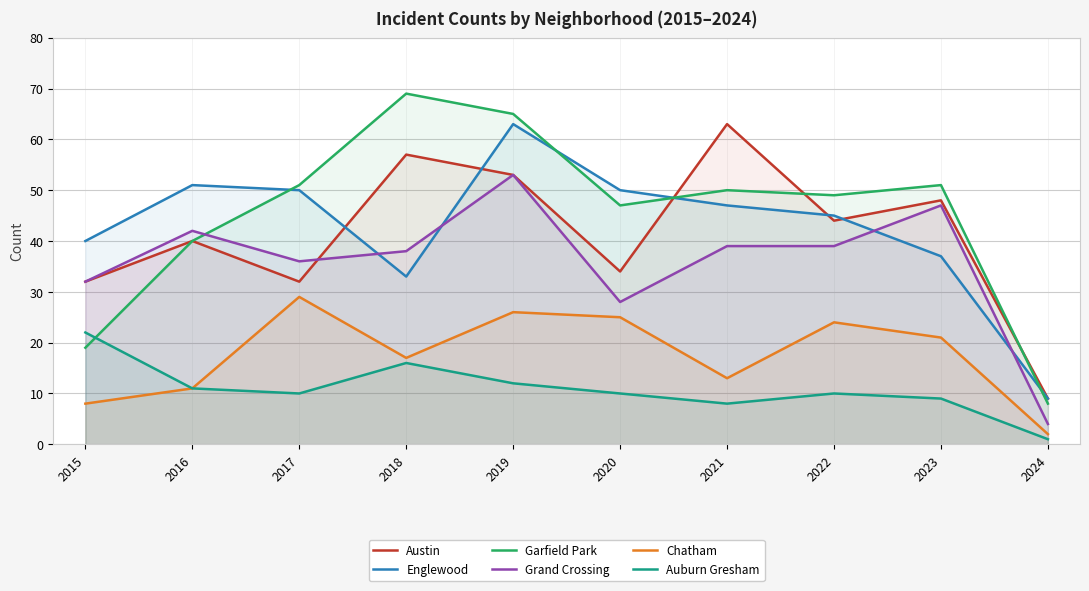

At which label is Austin closest to 36?

2020